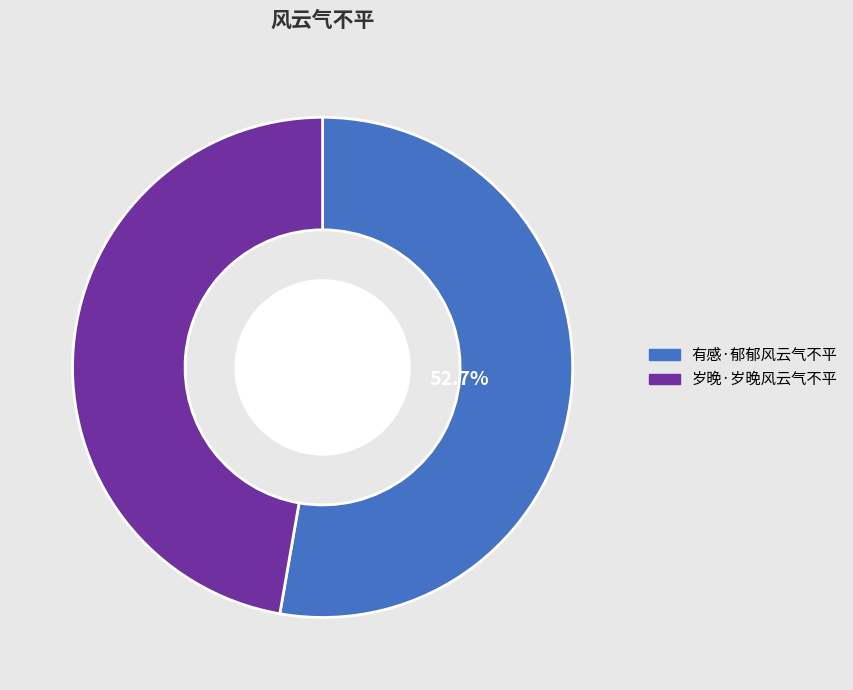

Count the number of slices in the pie.

2